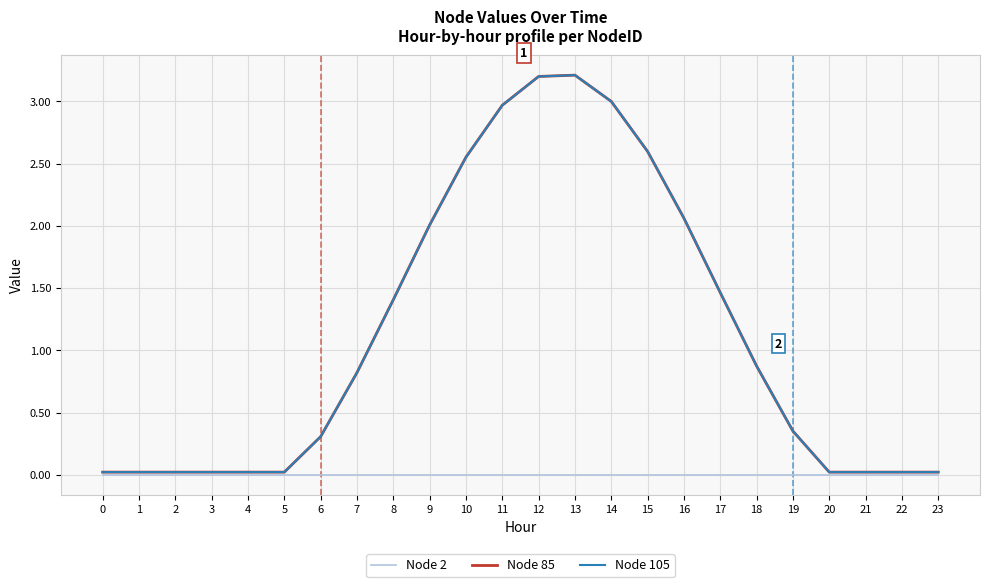

Rank the series at 6 from highest to lowest value.

Node 85, Node 105, Node 2